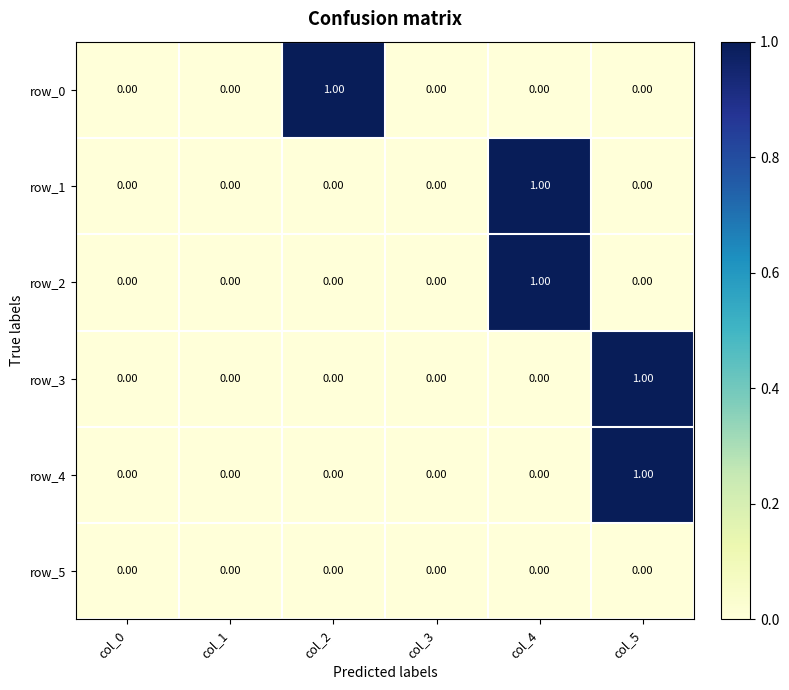

Count the number of categories in the chart.

6